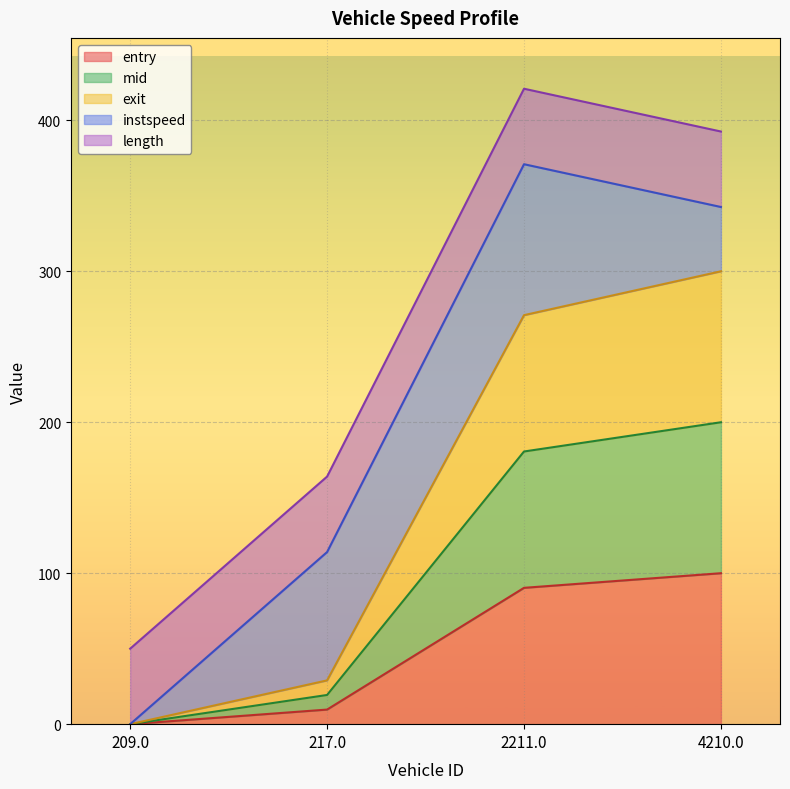

True or false: exit and mid intersect in this chart.

False